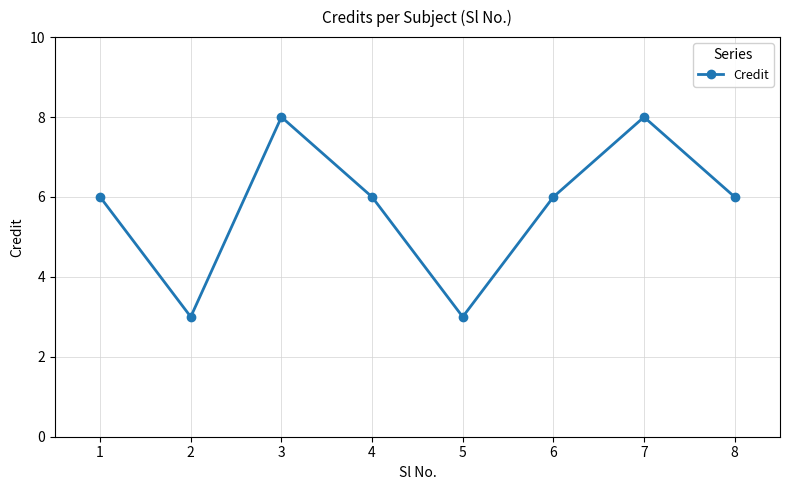

What is the value of the 4th point from the left?

6